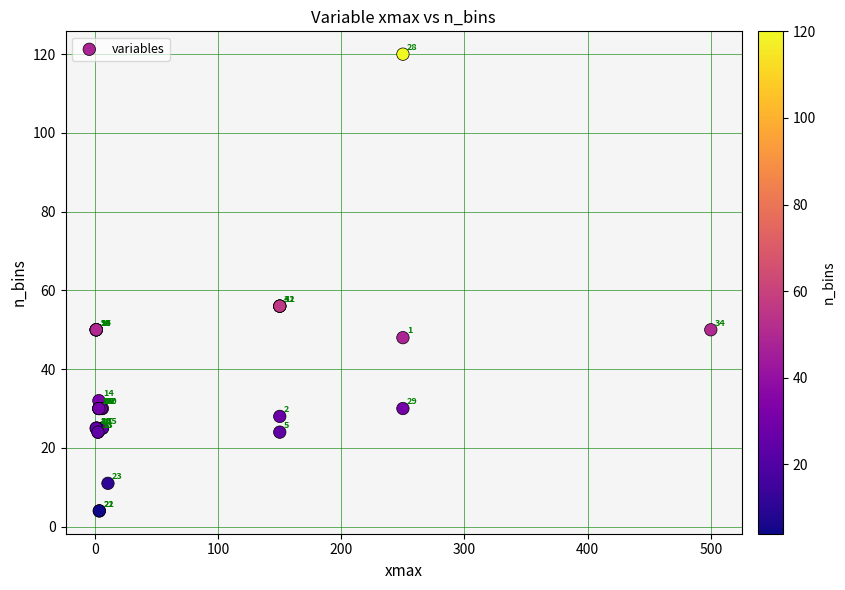

What Y value in the scatter plot is closest to 62?

56